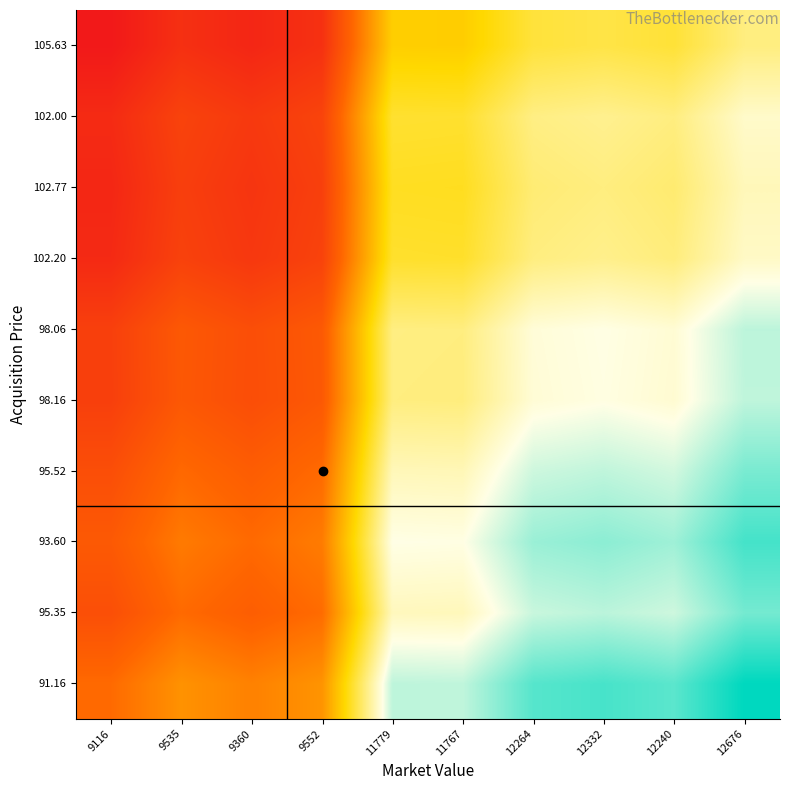

What is the difference between the highest and lowest values at 12264?

18.4